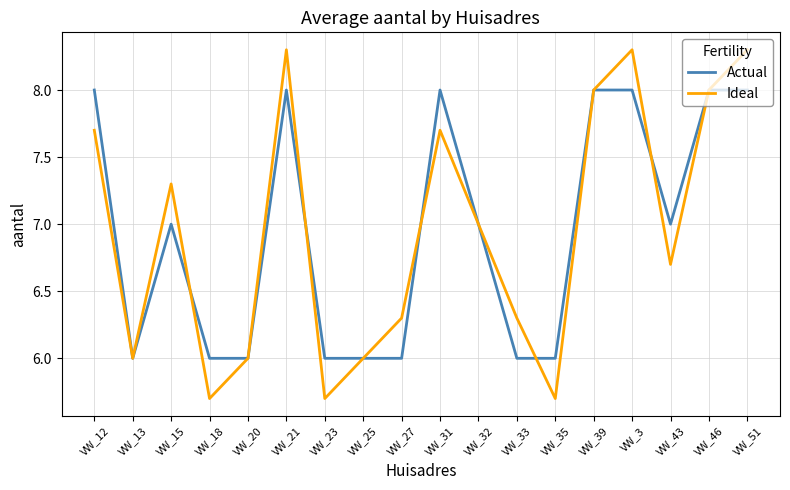

How many interior local valleys does the Ideal series have?

5